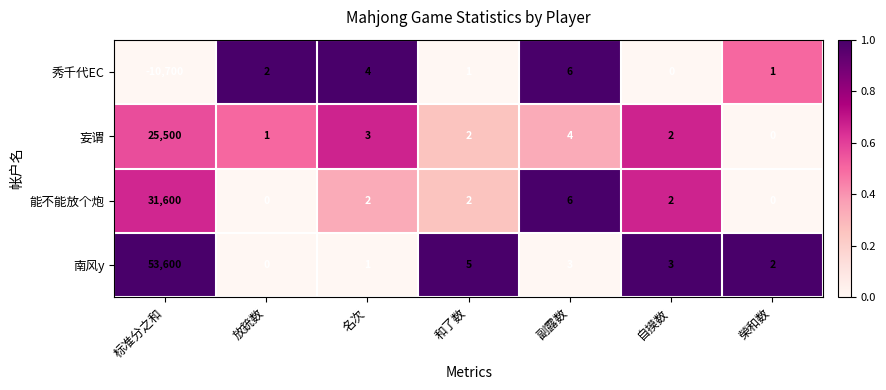

Which series has the largest range (max minus min)?

南风y